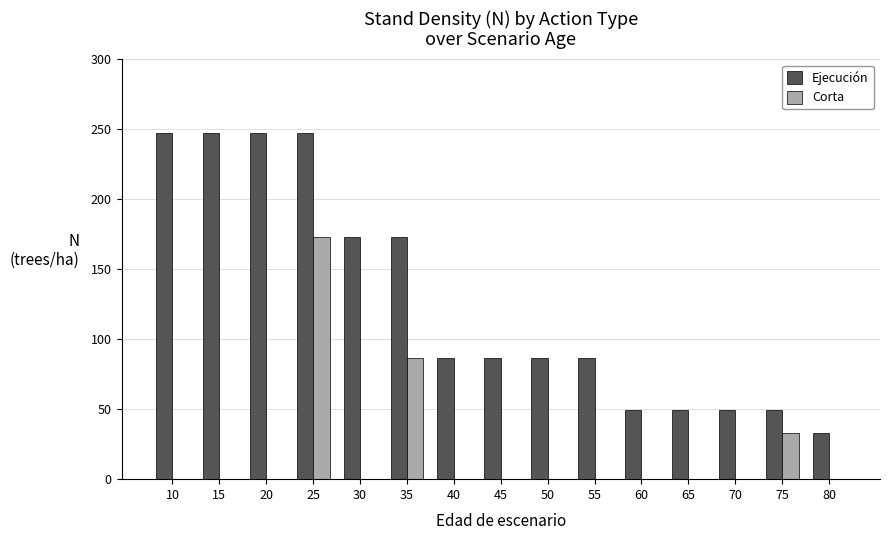

What is the sum of the Ejecución values at 10 and 50?

334.0